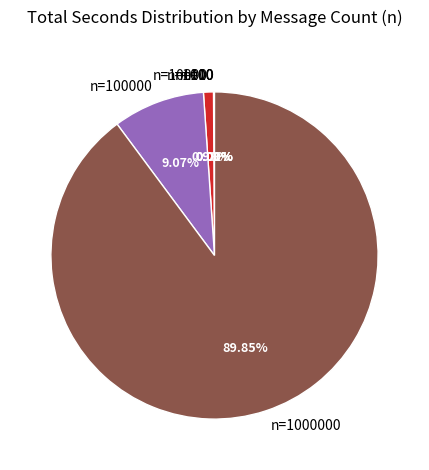

Does any single category account for the majority?

Yes